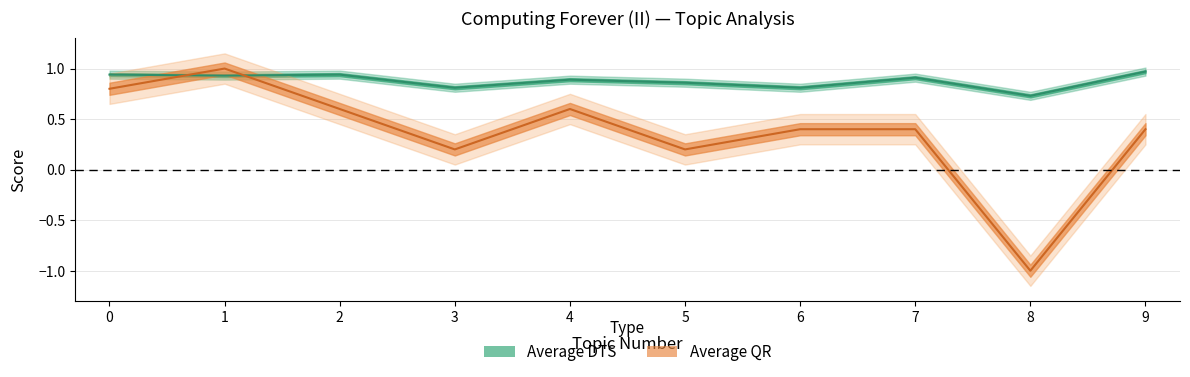

List the series in order of their overall mean, highest first.

Average DTS, Average QR